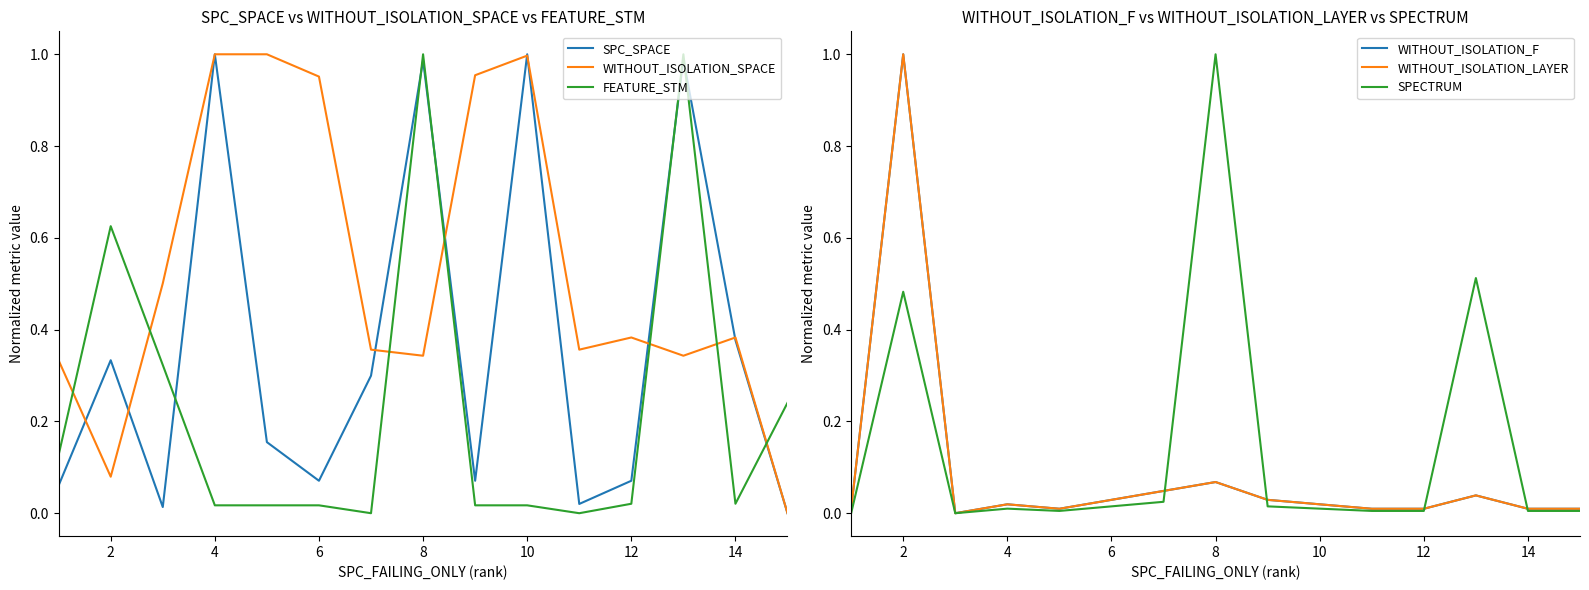

True or false: WITHOUT_ISOLATION_SPACE has more than 0 interior local peaks.

True